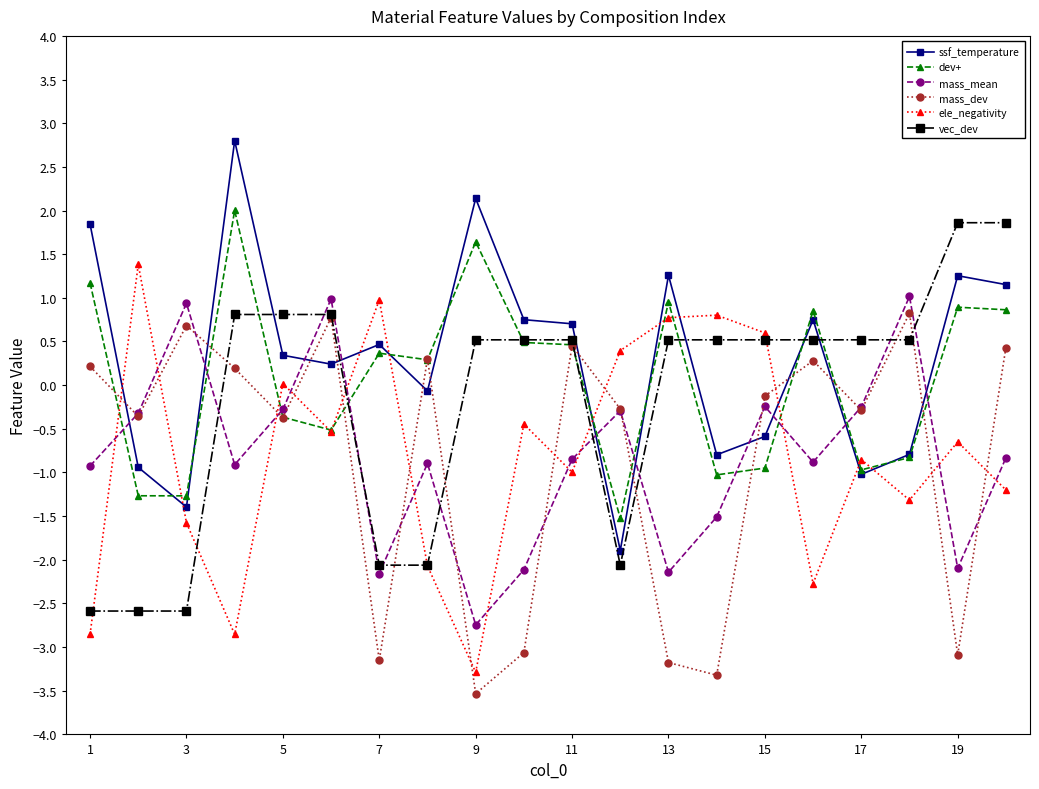

True or false: ele_negativity and ssf_temperature cross at least once.

True